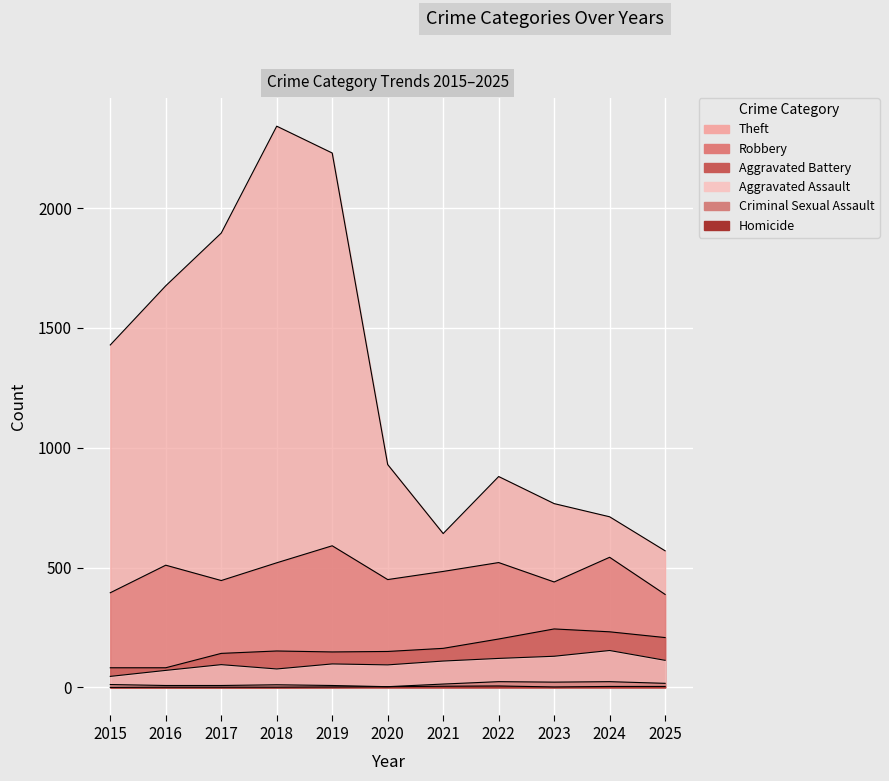

True or false: Theft and Robbery cross at least once.

False